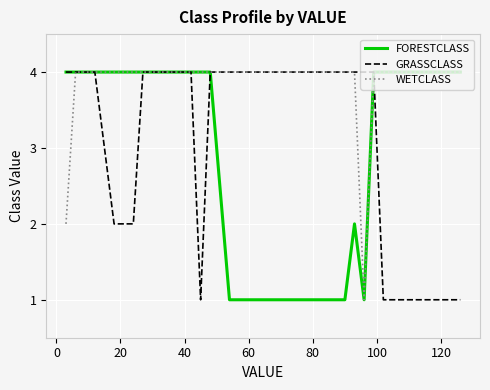

What is the greatest value displayed?

4